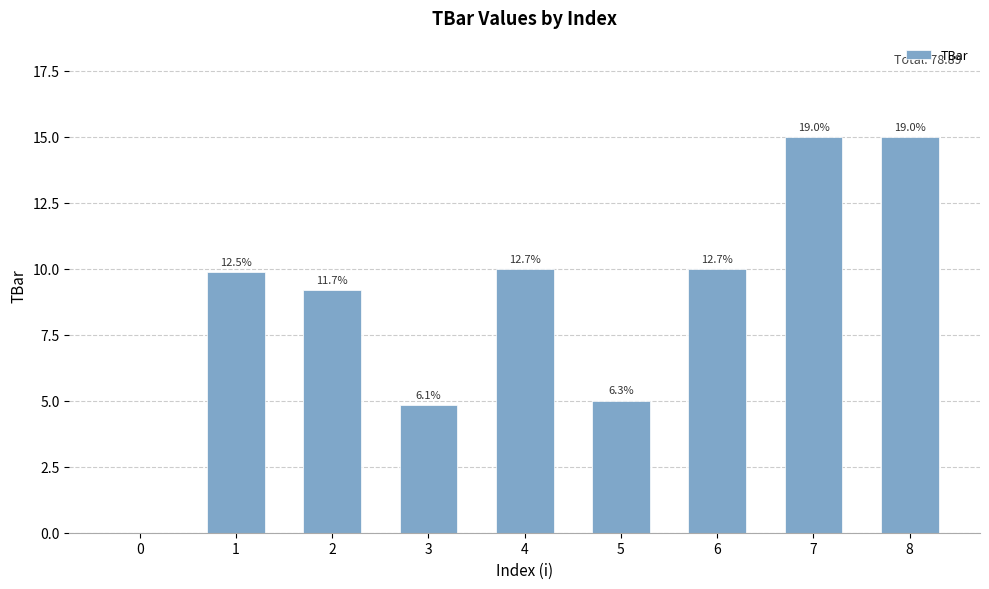

List the labels in order of value, smallest first.

0, 3, 5, 2, 1, 4, 6, 7, 8